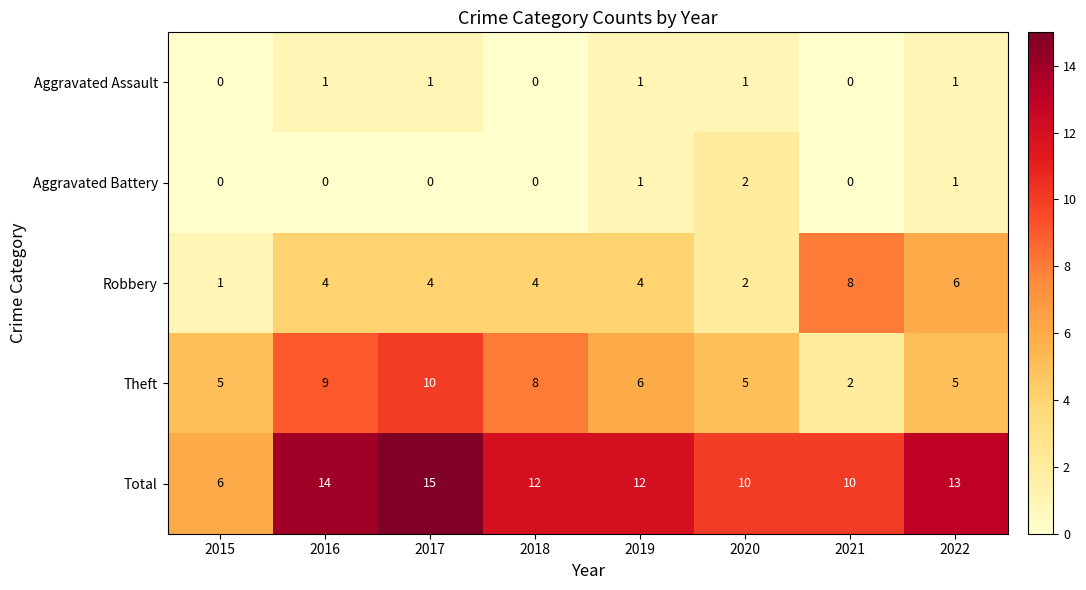

Count the number of categories in the chart.

8